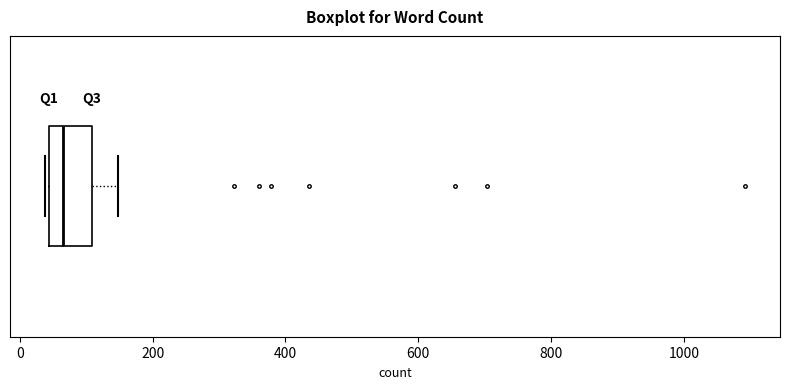

Where is the right edge of the box on the x-axis? The values are not printed on the chart, so give them approximately, as read against the axis.

100